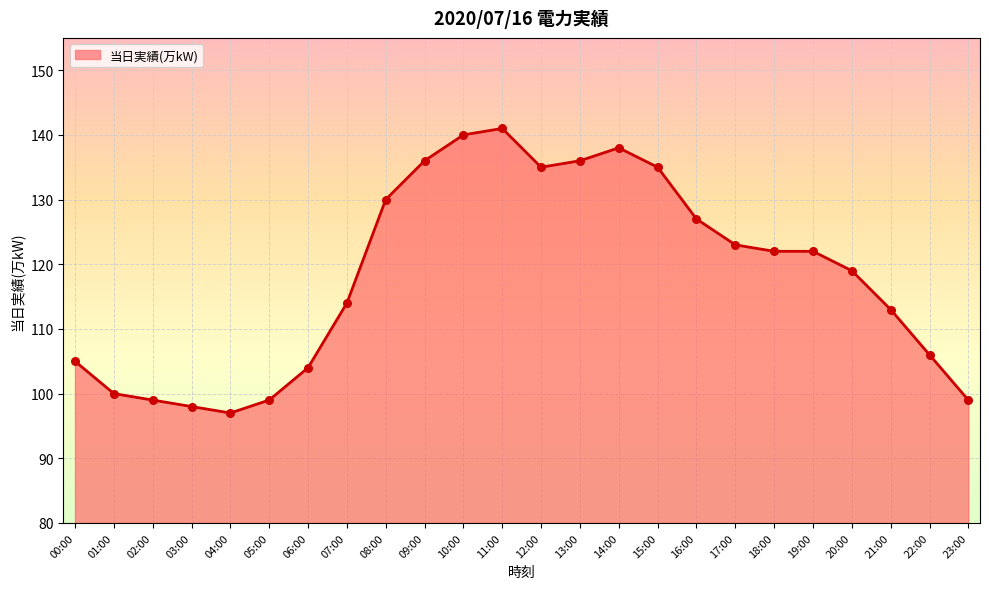

What is the change in value from 00:00 to 12:00?

+30